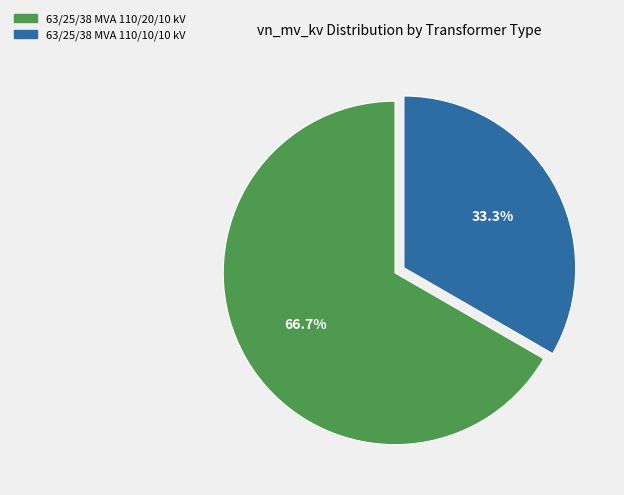

To the nearest percent, what percentage of the pie is 63/25/38 MVA 110/10/10 kV?

33%